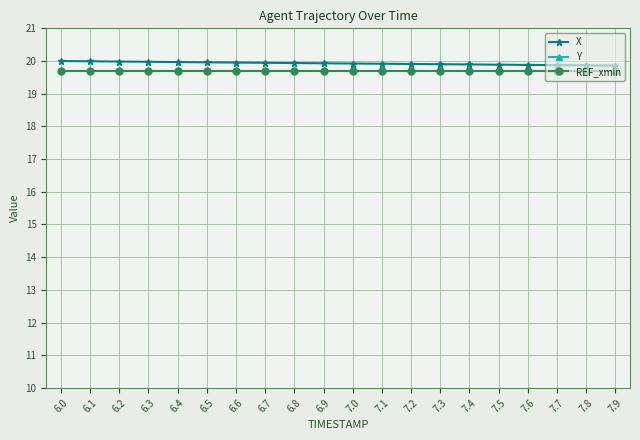

At which category is the sum across all series the highest?

6.0